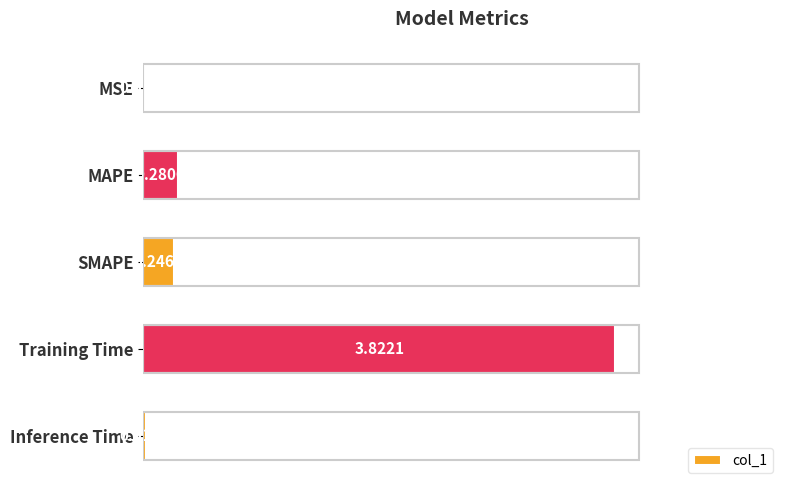

What is the change in value from MSE to SMAPE?

+0.2